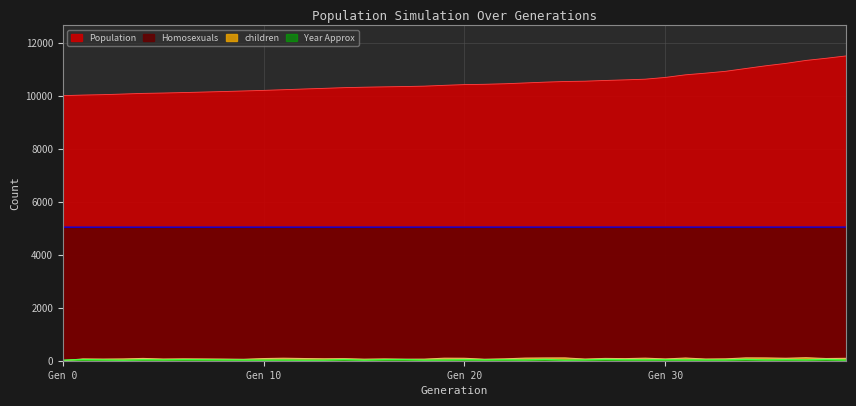

What is the sum of the Year Approx values at 2 and 20?

69